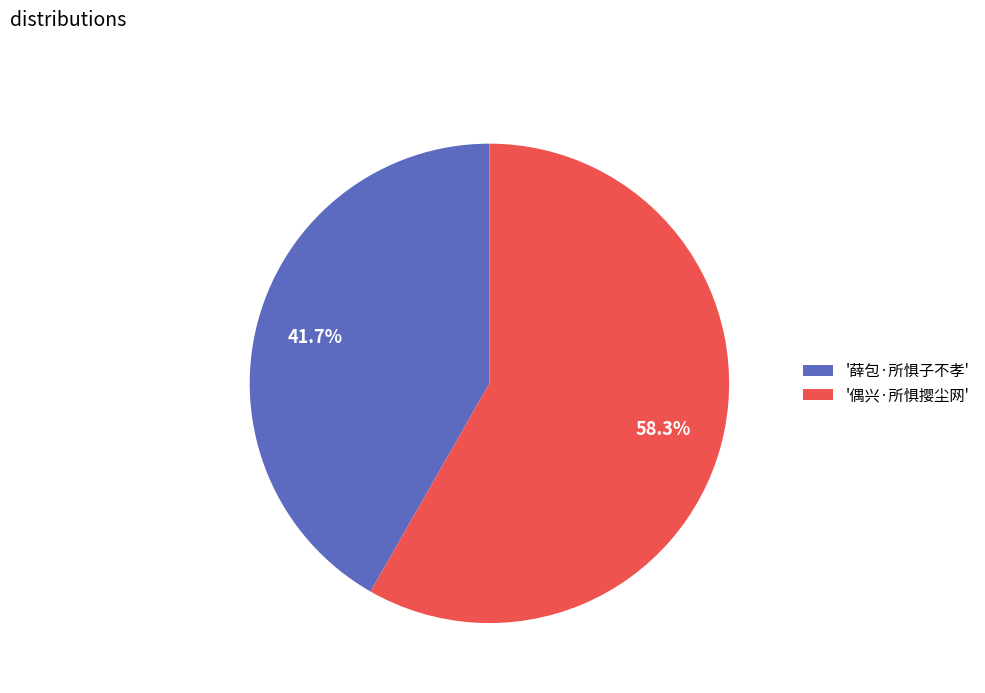

Which category has the smallest portion of the pie?

'薛包·所惧子不孝'